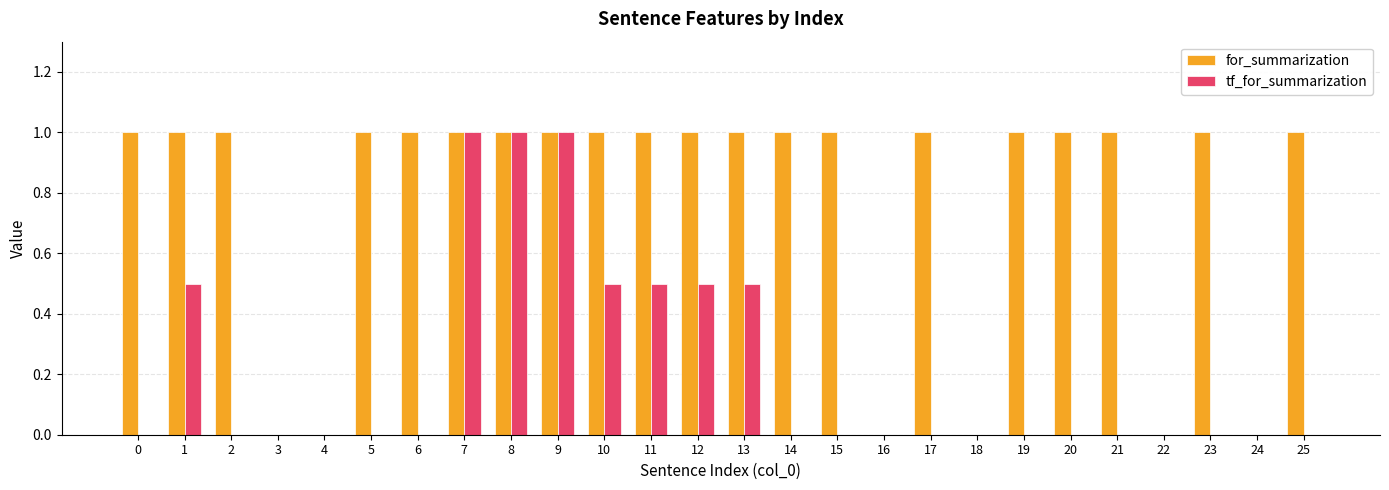

Are the bars grouped side by side (vs. stacked)?

Yes